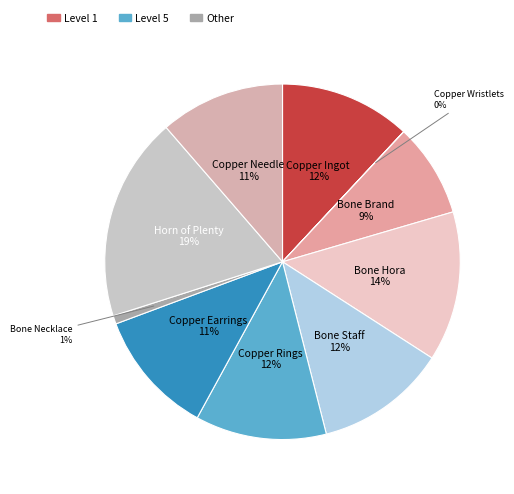

Rank the categories by value from lowest to highest.

Copper Wristlets, Bone Necklace, Bone Brand, Copper Earrings, Copper Needle, Copper Ingot, Bone Staff, Copper Rings, Bone Hora, Horn of Plenty